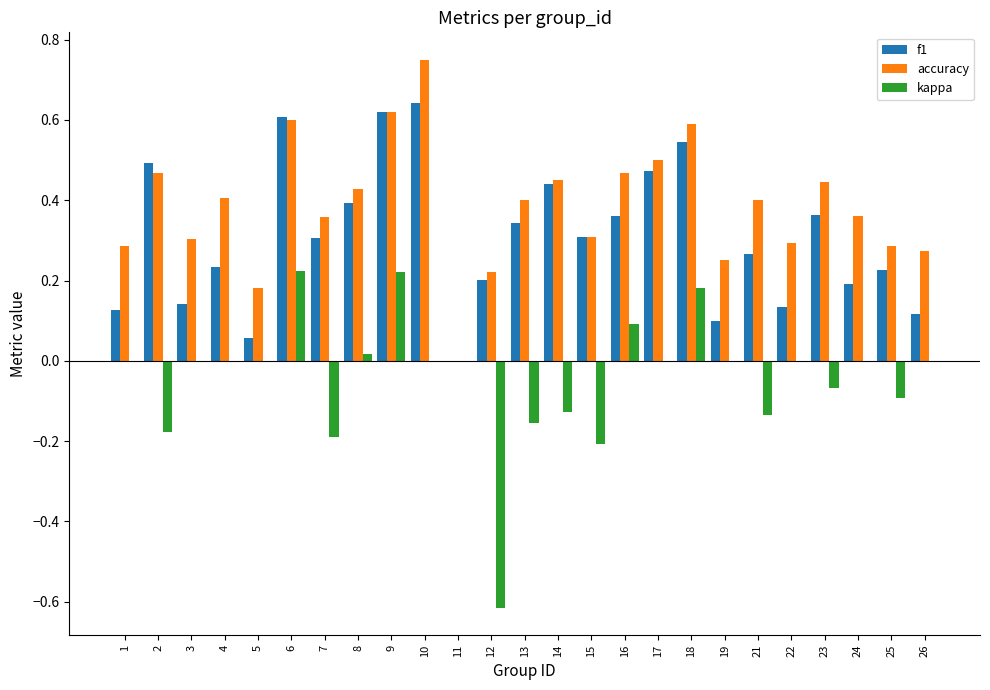

The accuracy series shows 0.3 at 9. True or false?

False